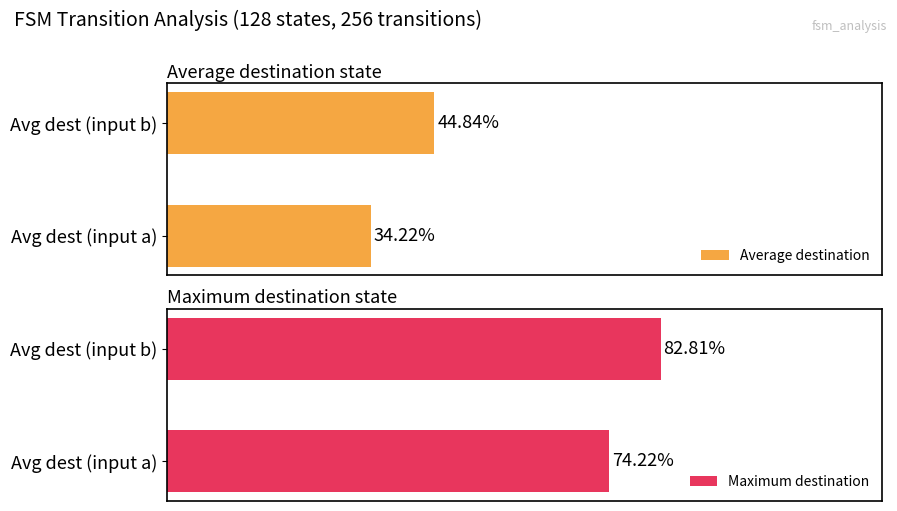

Which series has the largest range (max minus min)?

Average destination